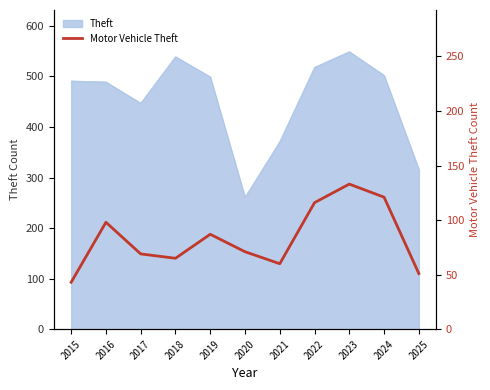

How many interior local valleys (lower than both neighbors) does the data have?

2